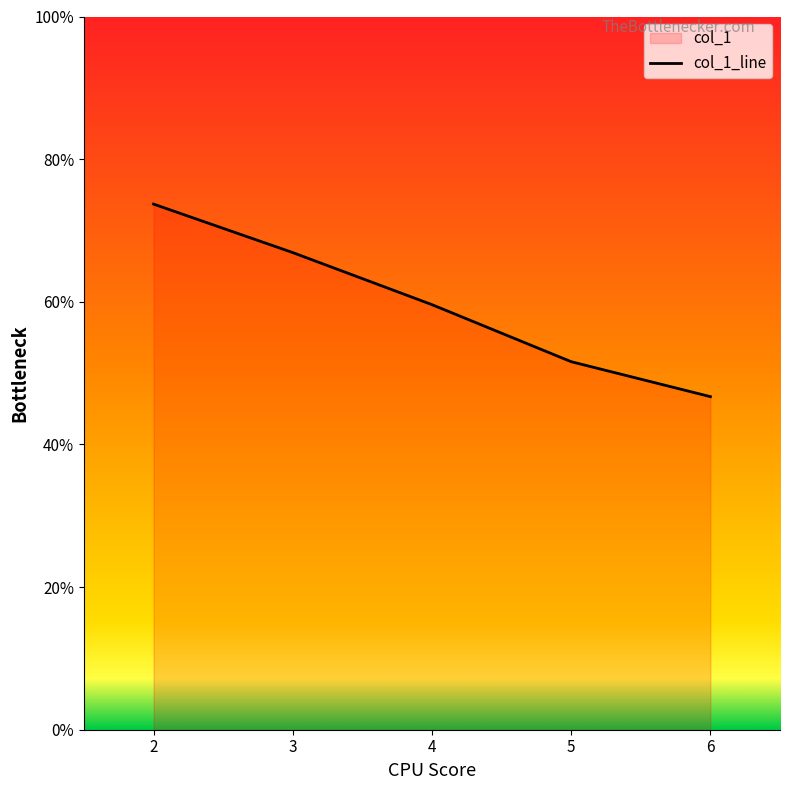

Which category has the highest value across all series?

2